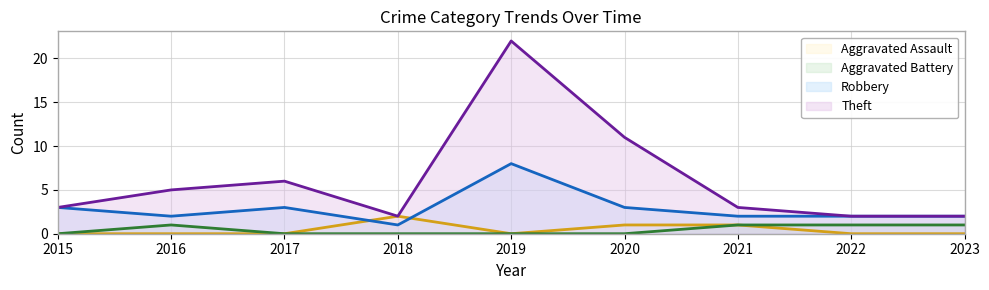

True or false: Theft has more than 2 points higher than both neighbors.

False